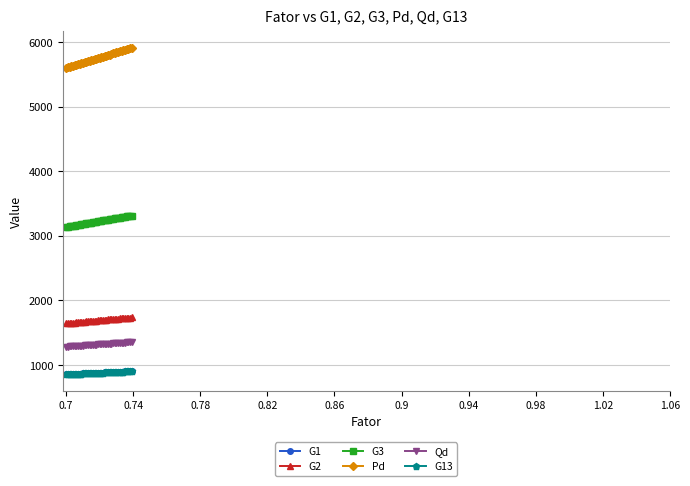

What is the difference between the maximum and minimum values in the G3 series?

177.5